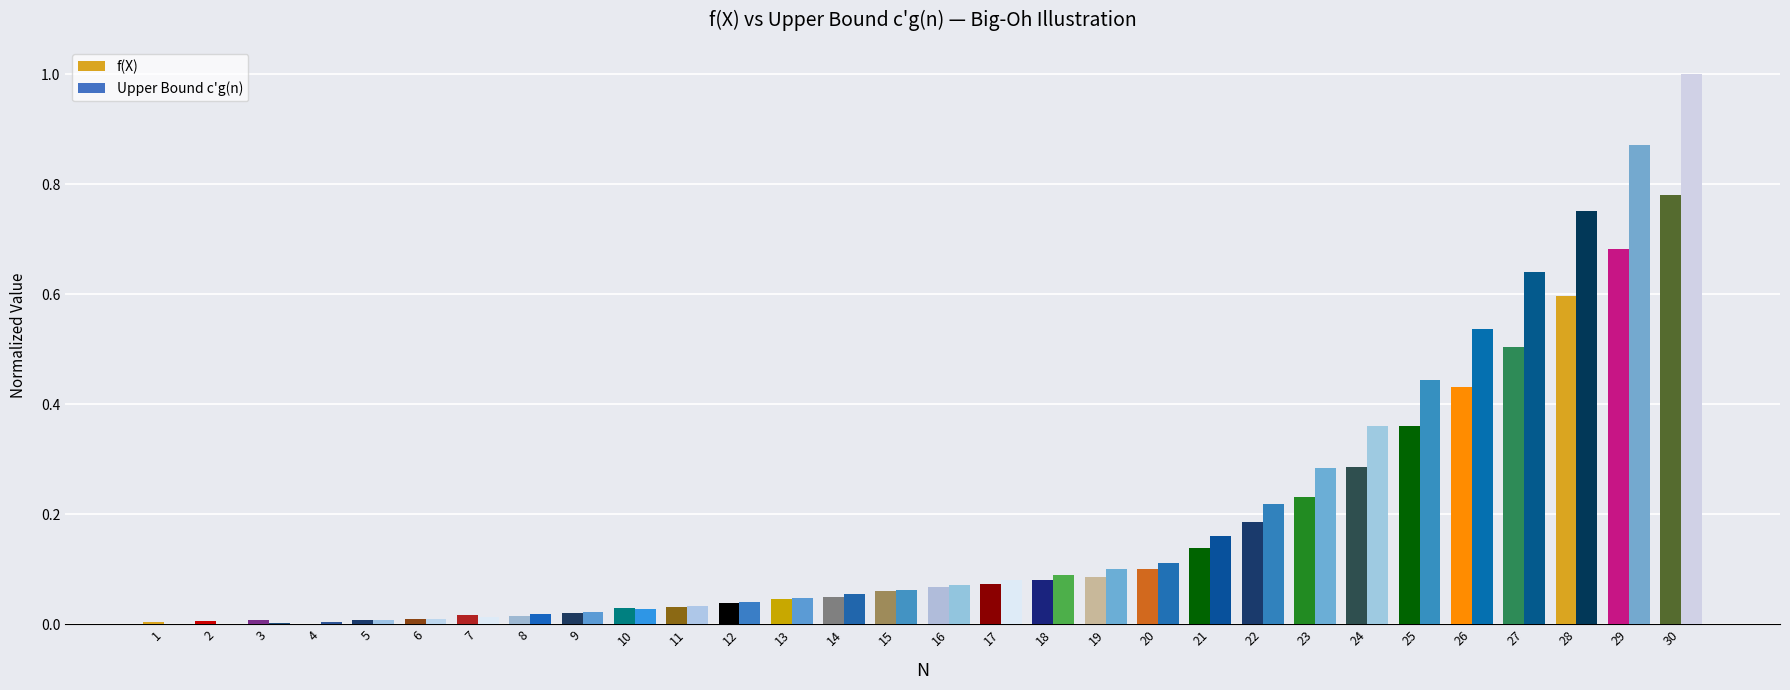

Which series has the largest total across all categories?

Upper Bound c'g(n)